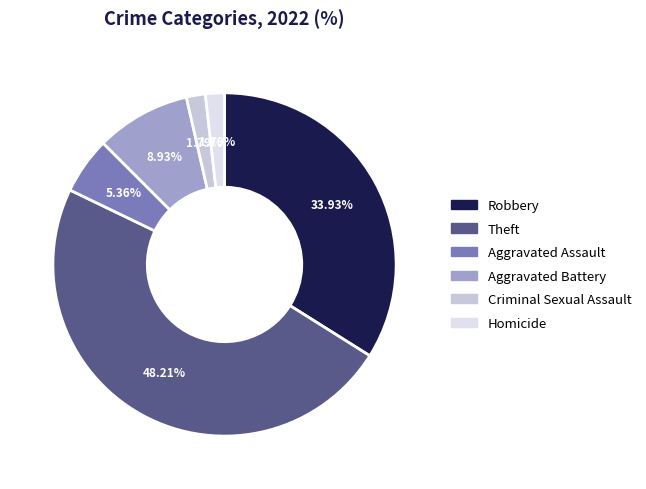

Approximately how many times larger is the value at Theft compared to Aggravated Battery?

5.4